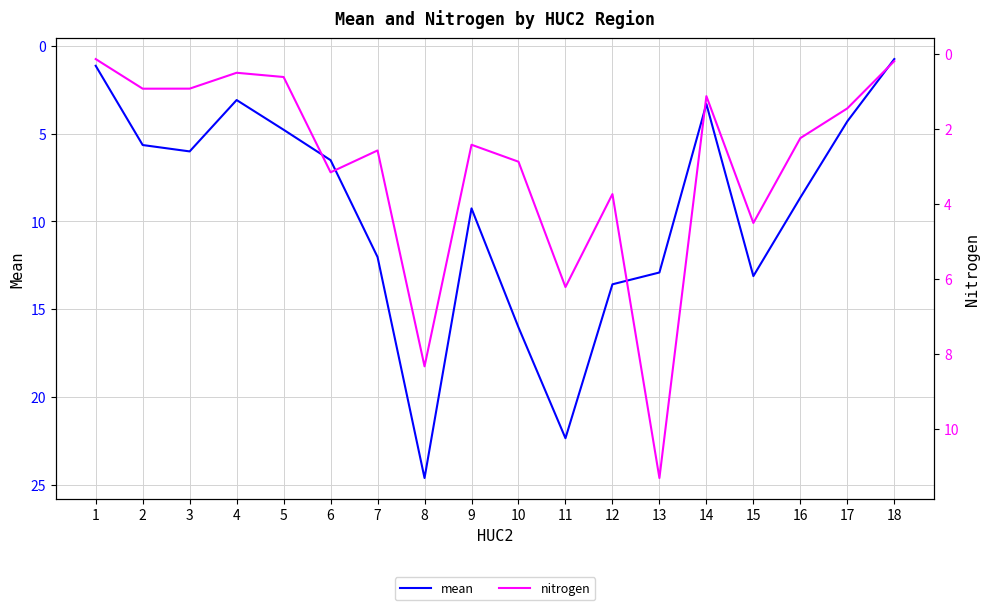

What is the minimum value for mean?

0.8